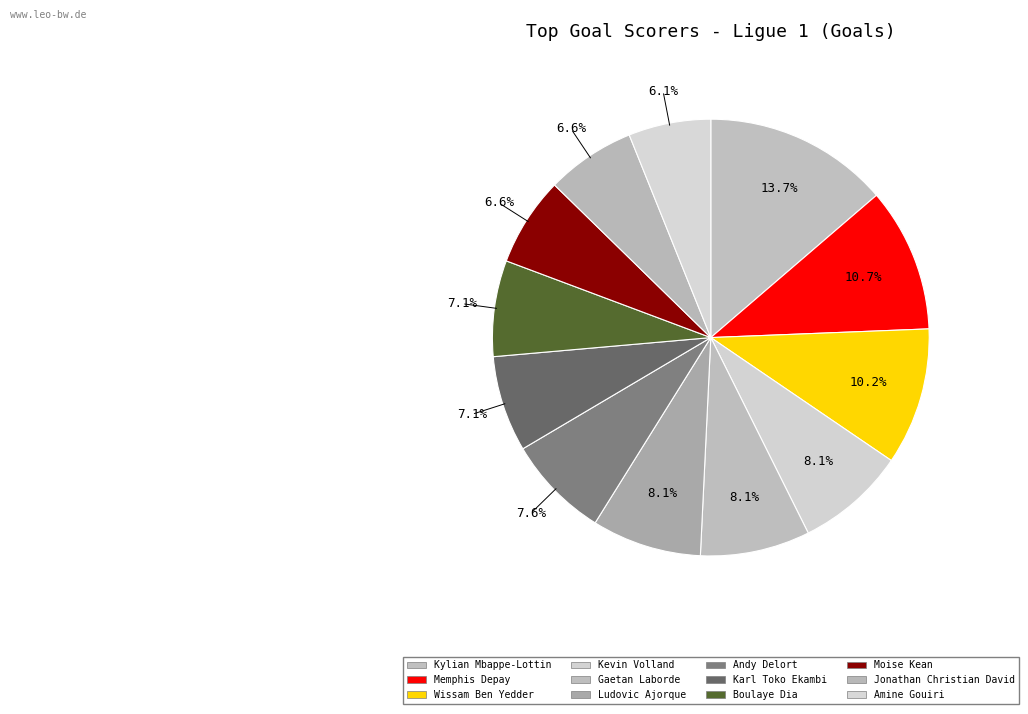

To the nearest percent, what is the difference between the Moise Kean and Amine Gouiri slice percentages?

1%